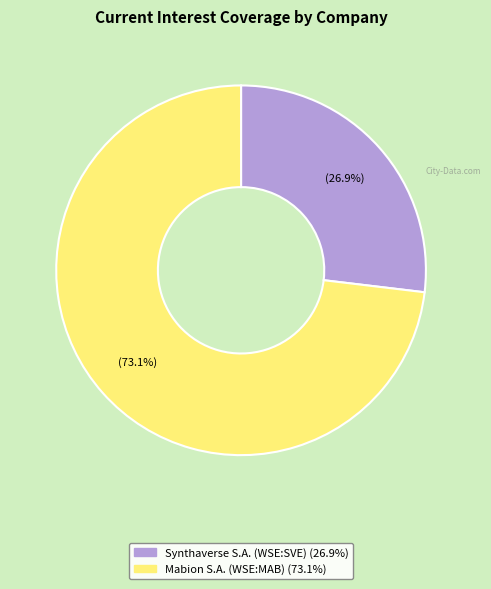

To the nearest percent, what is the difference between the largest and smallest slice percentages?

46%